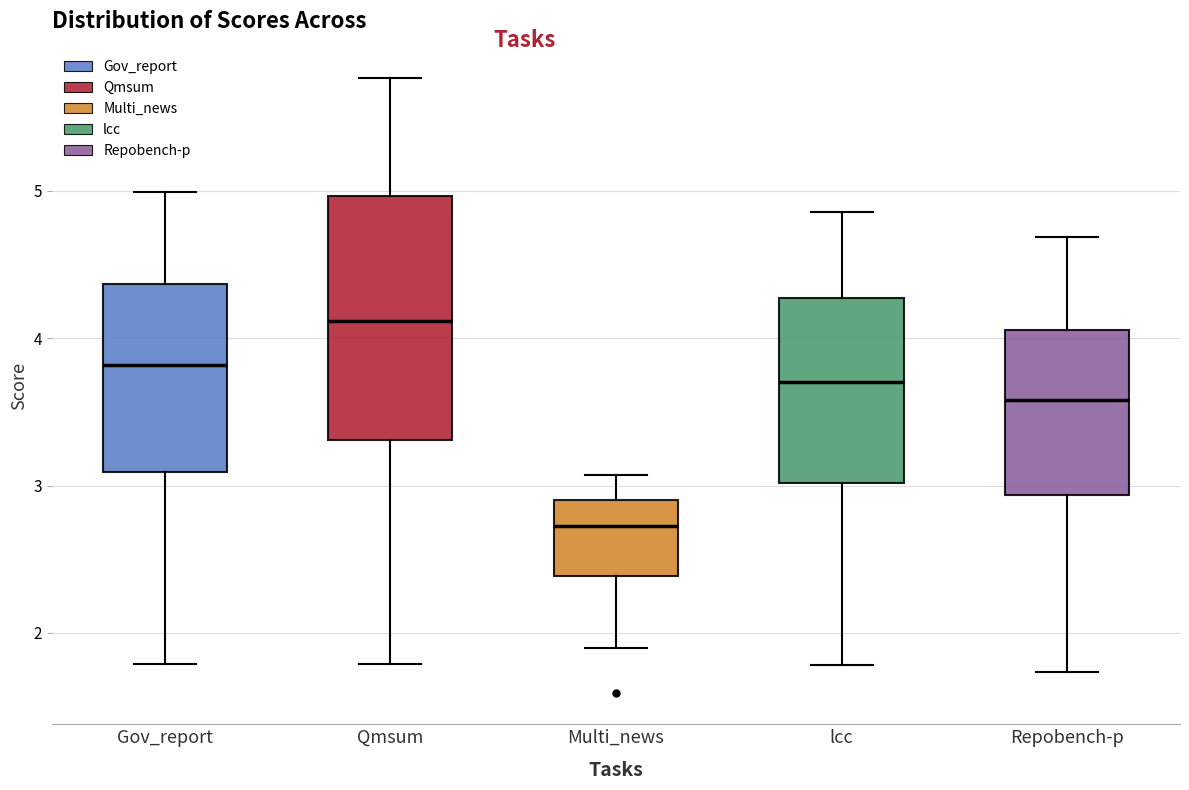

Reading left to right, transcribe this box plot: for each box, give where its median line is, the range the box spans, and where its two whiskers end, as read against the y-axis. The values are not printed on the chart, so give them approximately, as read against the axis.

Gov_report: median 3.8, box 3.1 to 4.4, whiskers 1.8 to 5.0
Qmsum: median 4.1, box 3.3 to 5.0, whiskers 1.8 to 5.8
Multi_news: median 2.7, box 2.4 to 2.9, whiskers 1.9 to 3.1
lcc: median 3.7, box 3.0 to 4.3, whiskers 1.8 to 4.9
Repobench-p: median 3.6, box 2.9 to 4.1, whiskers 1.7 to 4.7